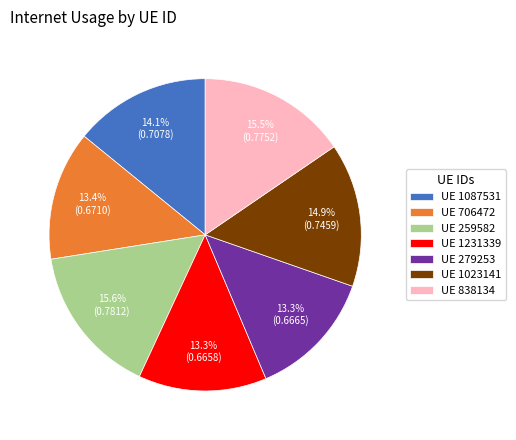

What percentage is NOT represented by UE 259582?

84.4%